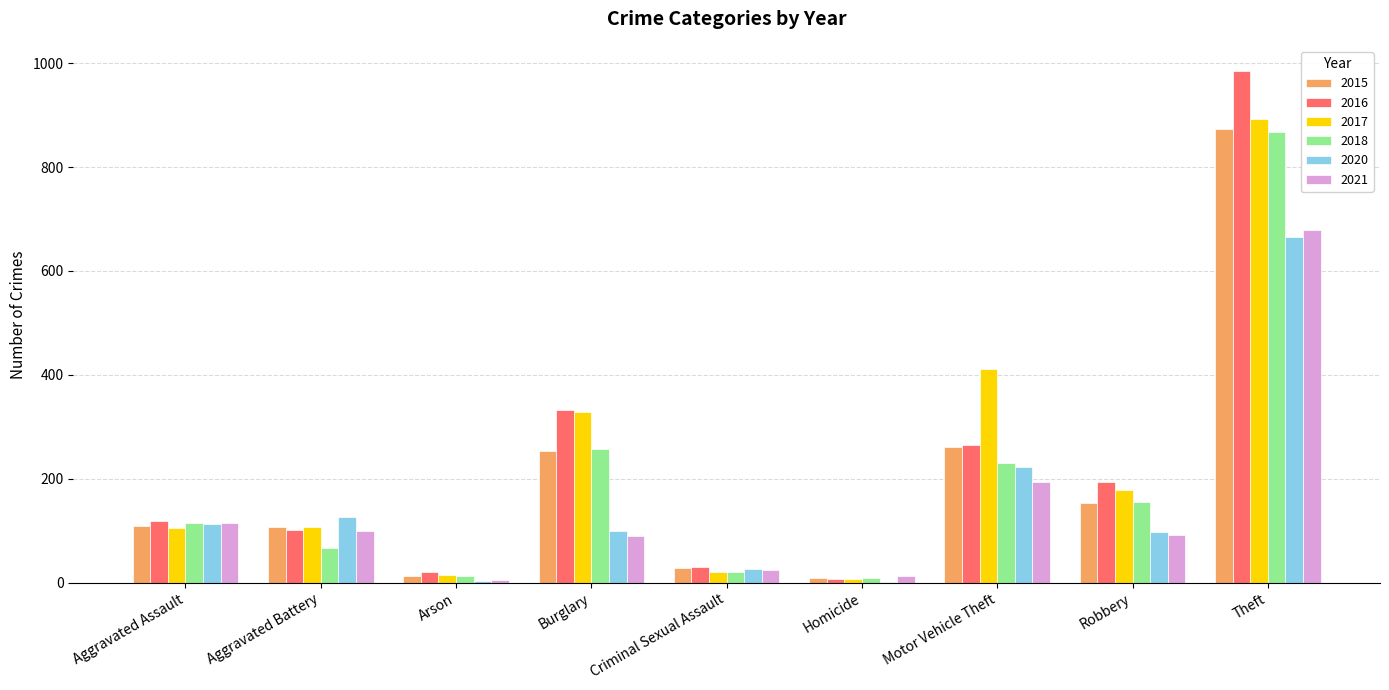

What is the total value across all series at Aggravated Battery?

611